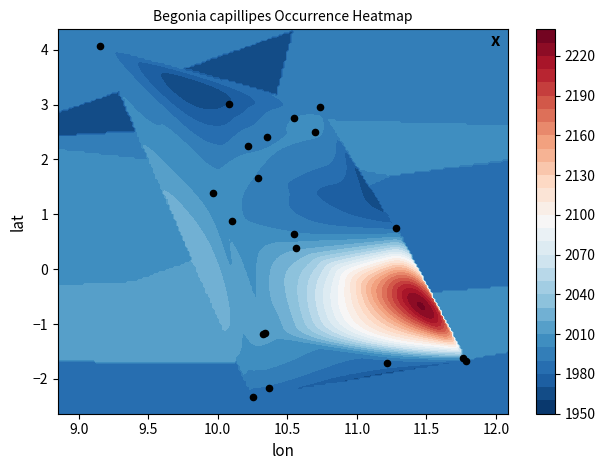

What is the difference between the maximum and minimum values?

6.4